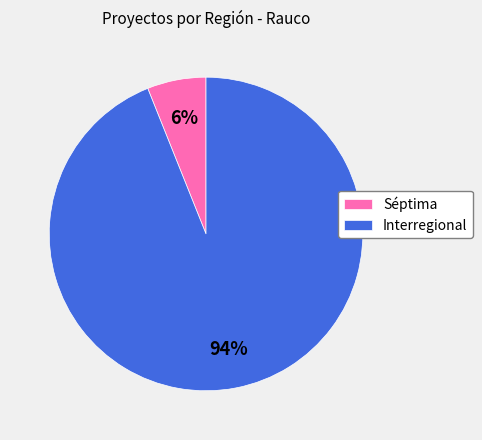

Is the sum of Séptima and Interregional greater than half?

Yes